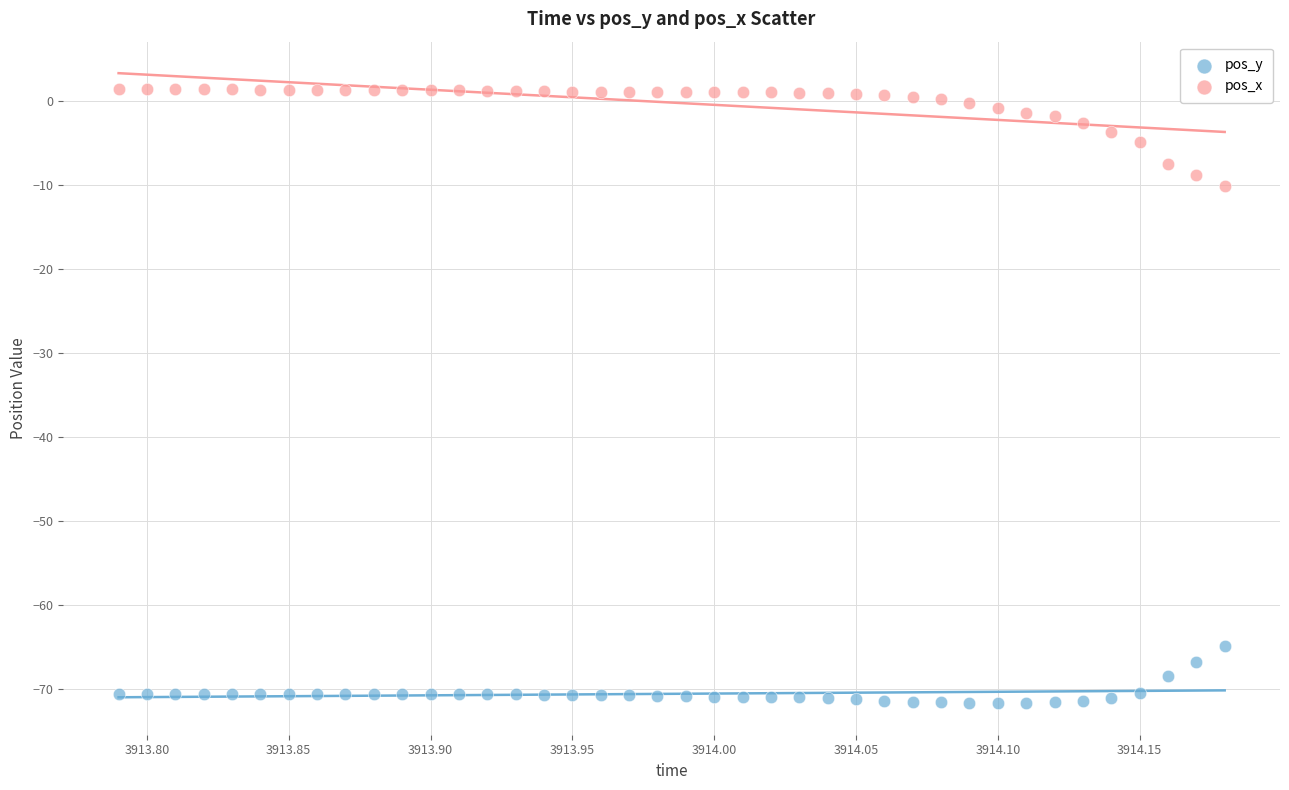

Which series reaches the minimum Y coordinate?

pos_y